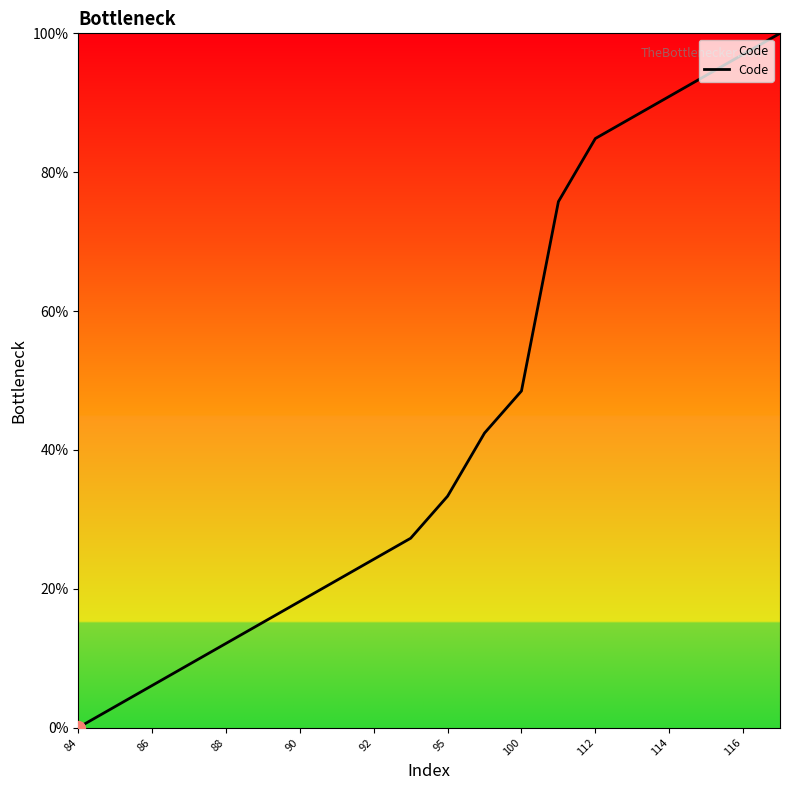

Does the chart display data point markers on the line(s)?

No